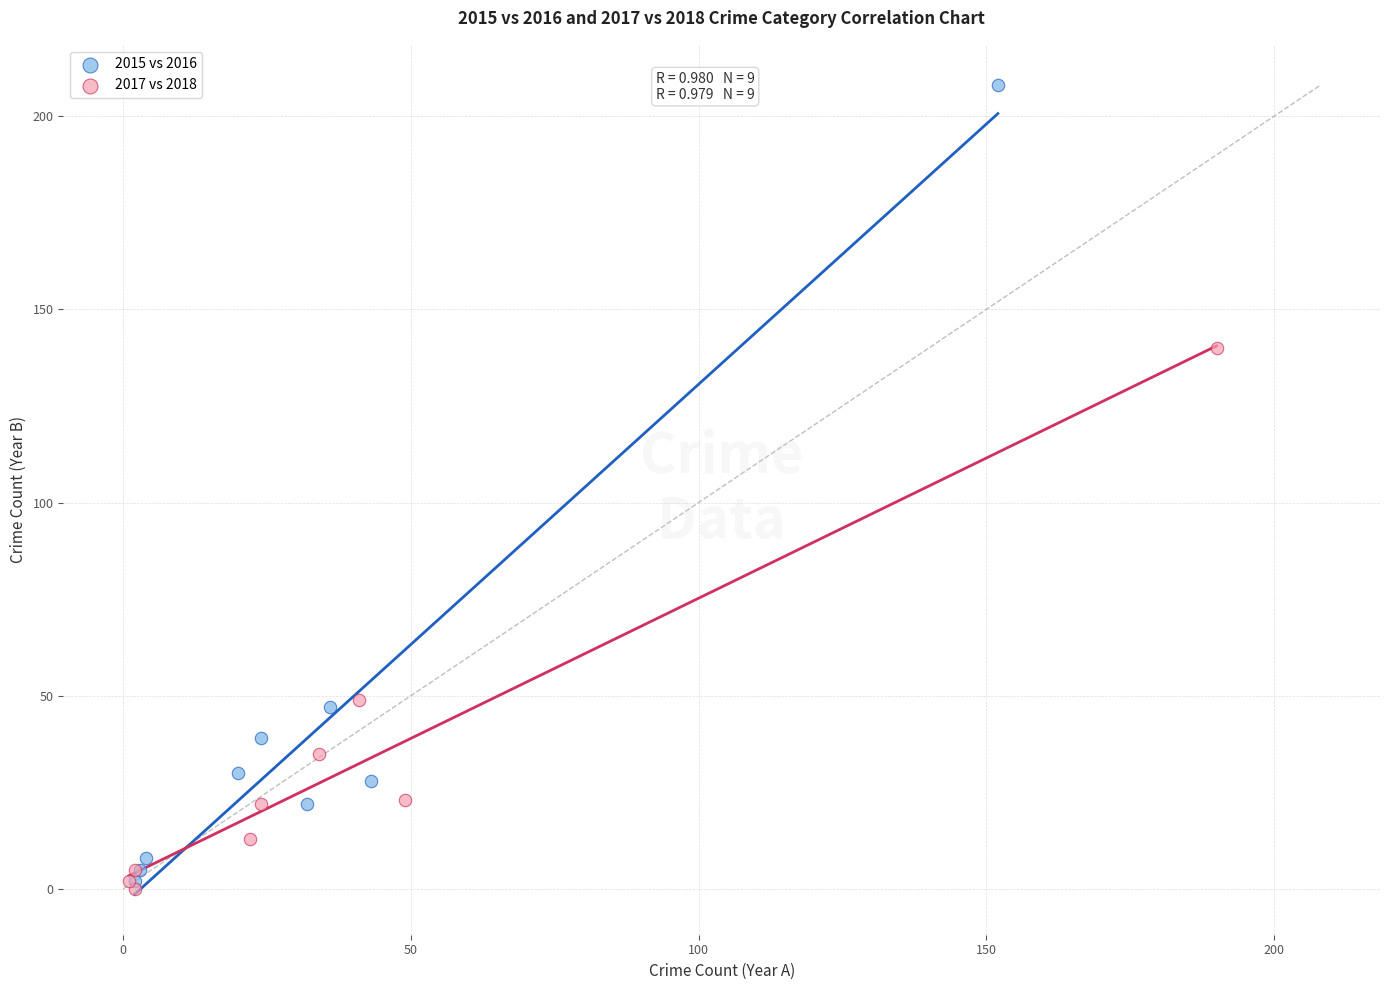

Which series has the largest Y range (max minus min)?

2015 vs 2016